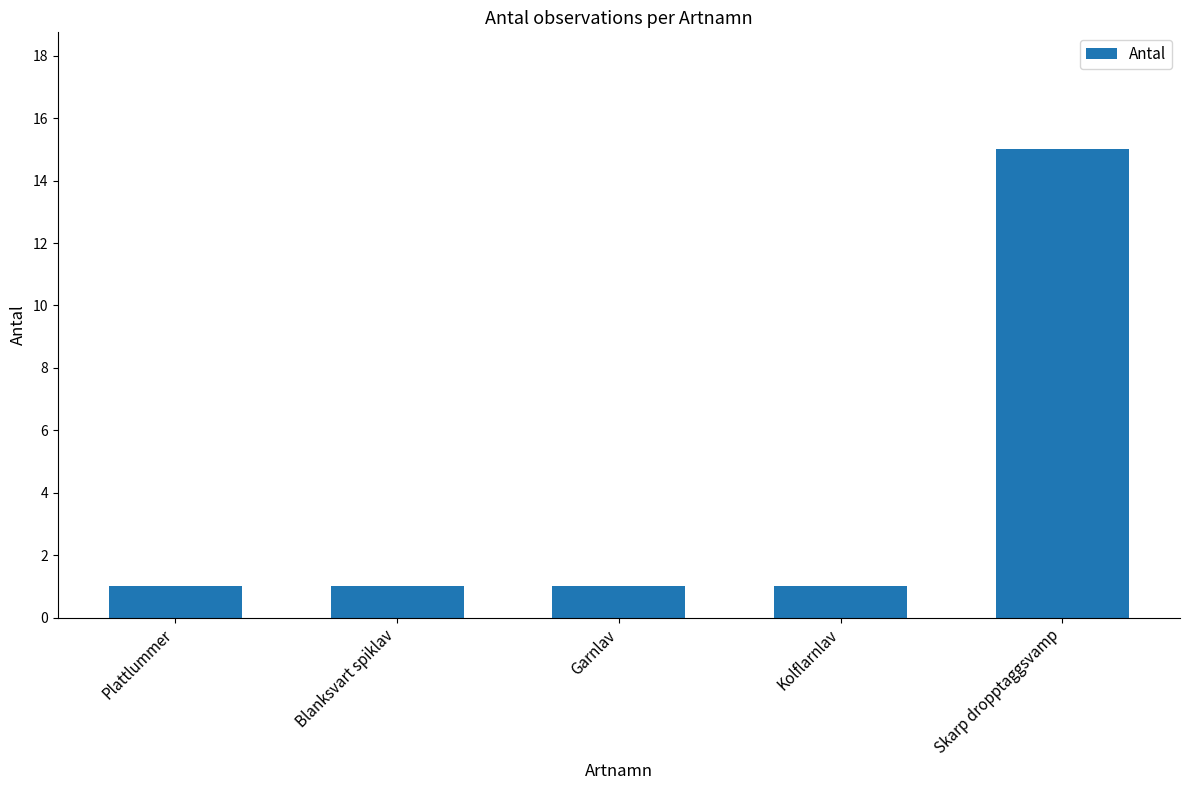

What is the change in value from Plattlummer to Skarp dropptaggsvamp?

+14